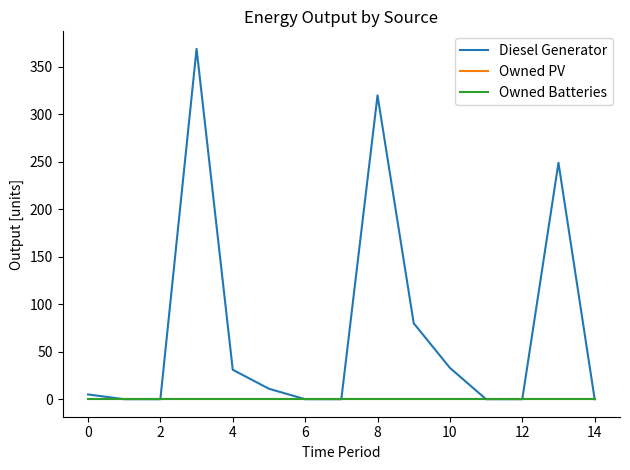

True or false: Diesel Generator and Owned PV cross at least once.

False